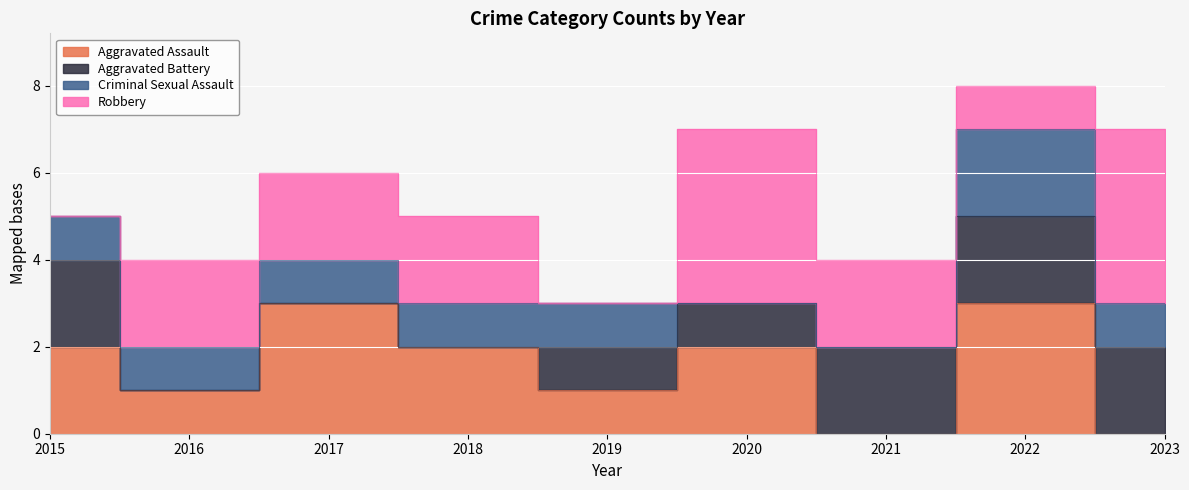

At which label does Criminal Sexual Assault first exceed 1?

2022